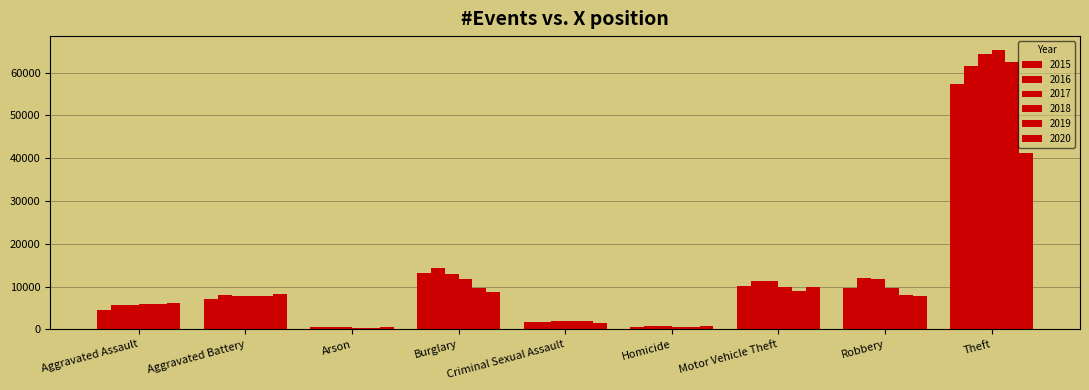

At which category does the chart reach its peak across all series?

Theft